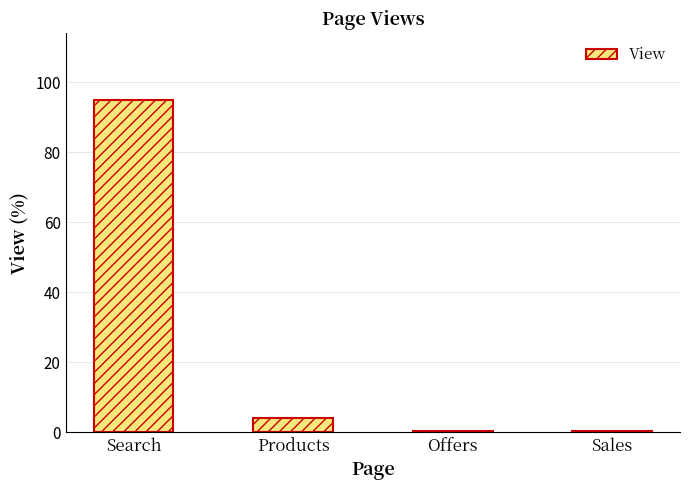

What is the maximum value shown in the chart?

95.0